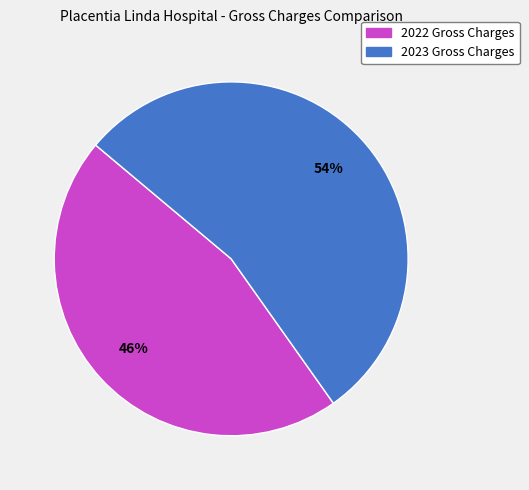

What percentage is the 2022 Gross Charges slice, to the nearest percent?

46%